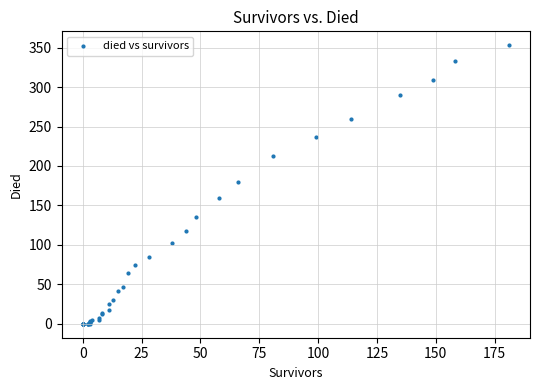

What Y value in the scatter plot is closest to 176?

180